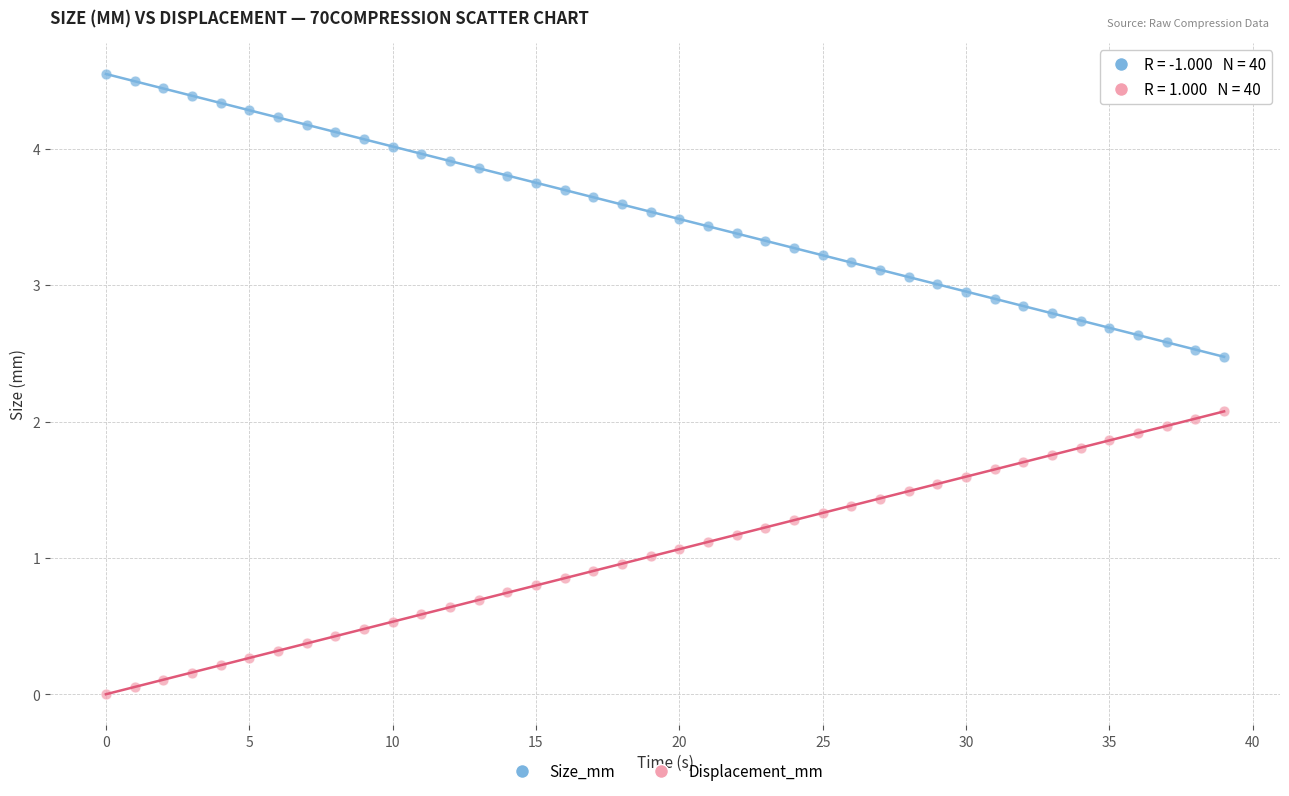

Which series contains the lowest Y value?

Displacement_mm